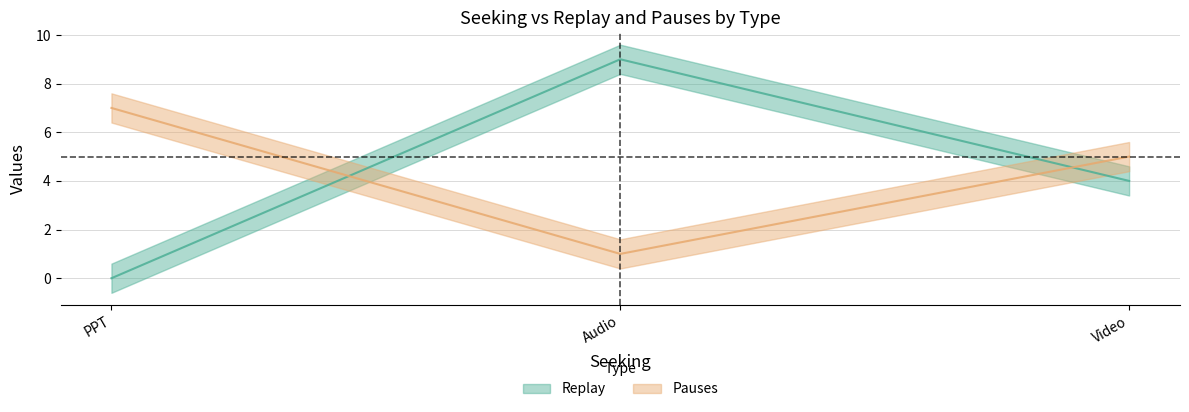

What position from the right is Video?

3